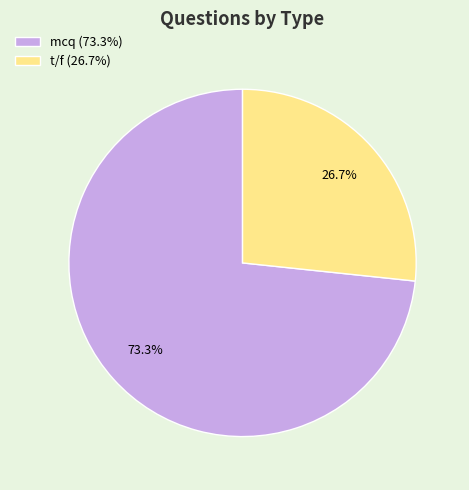

Do mcq and t/f together represent more than half of the pie?

Yes